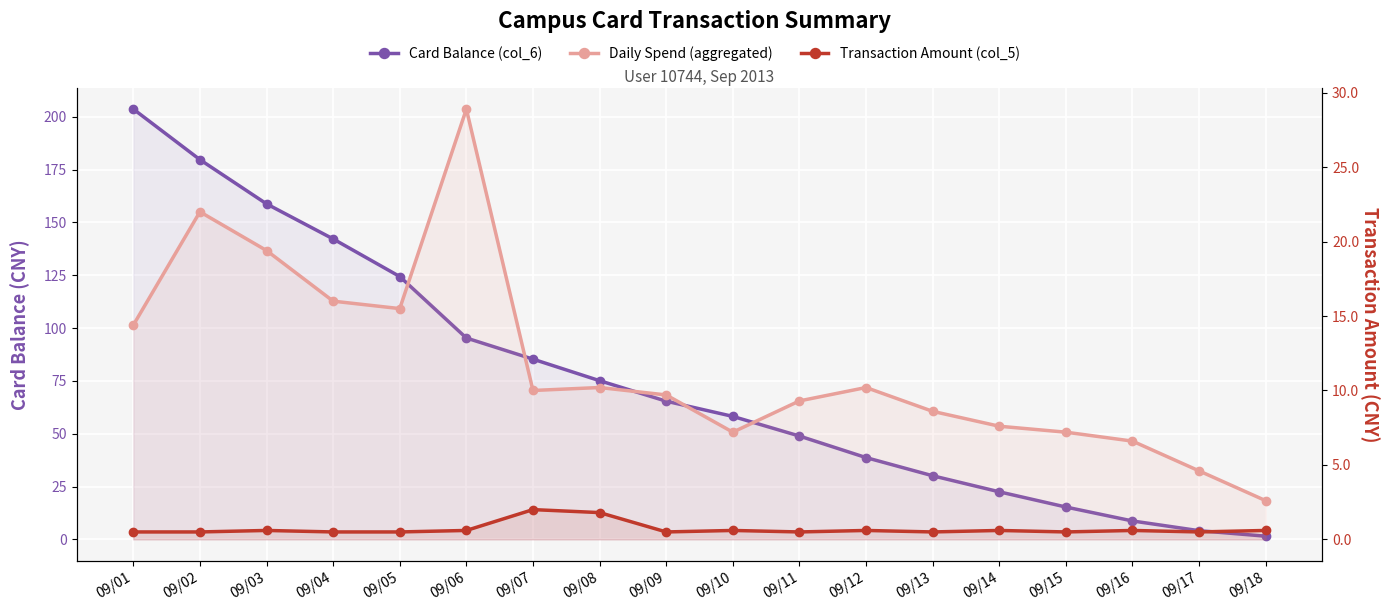

Count the number of categories in the chart.

18